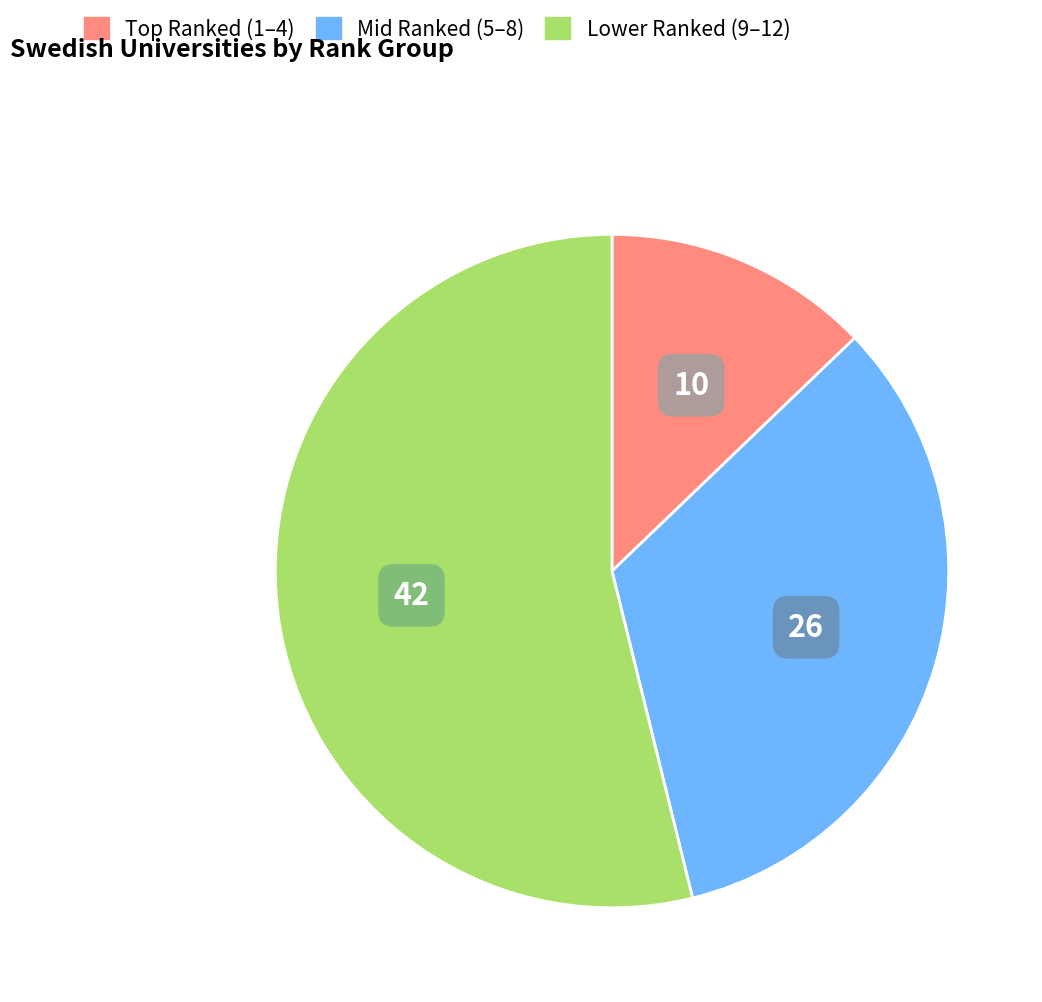

How many segments does this pie chart have?

3